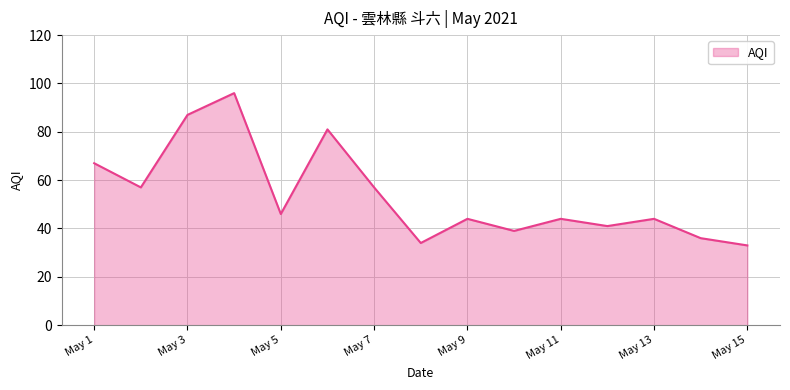

Count the number of categories in the chart.

15